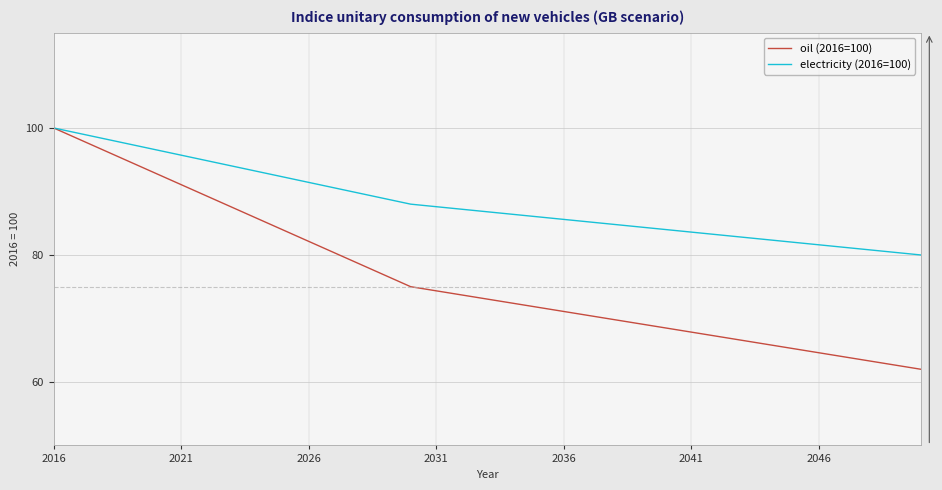

Which series has the widest spread of values?

oil (2016=100)